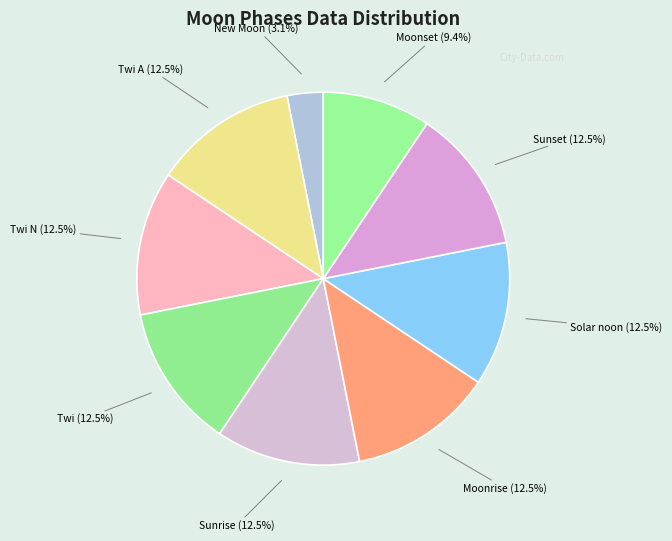

Count the number of slices in the pie.

9